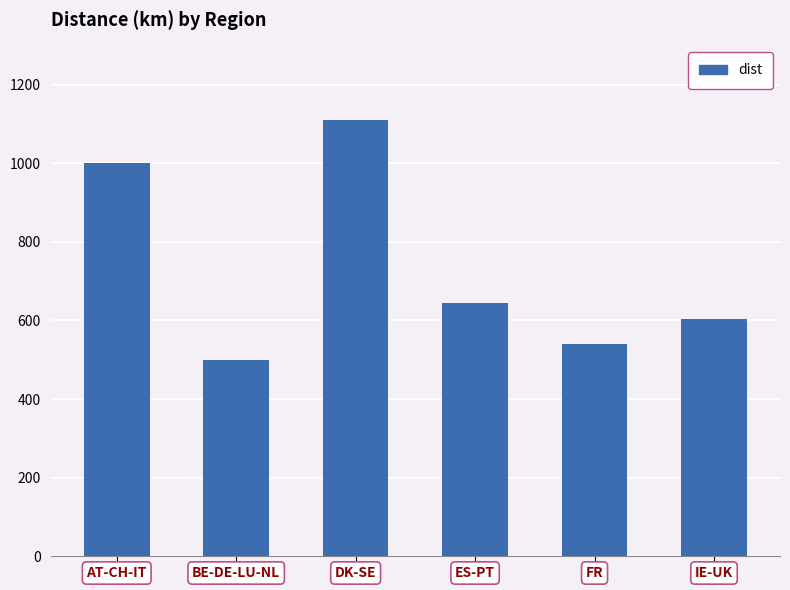

What position from the left is IE-UK?

6